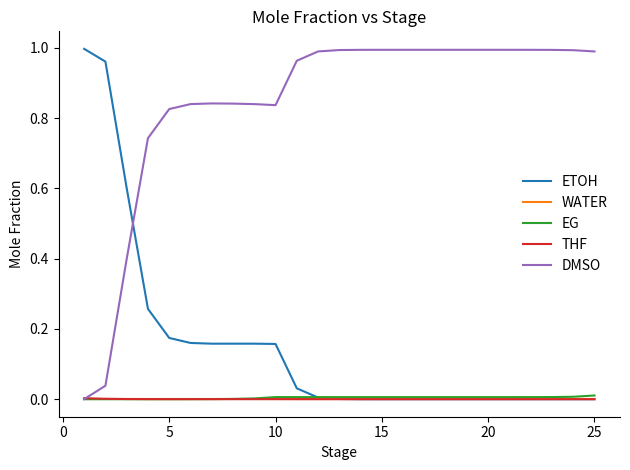

Does the chart have visible grid lines?

No